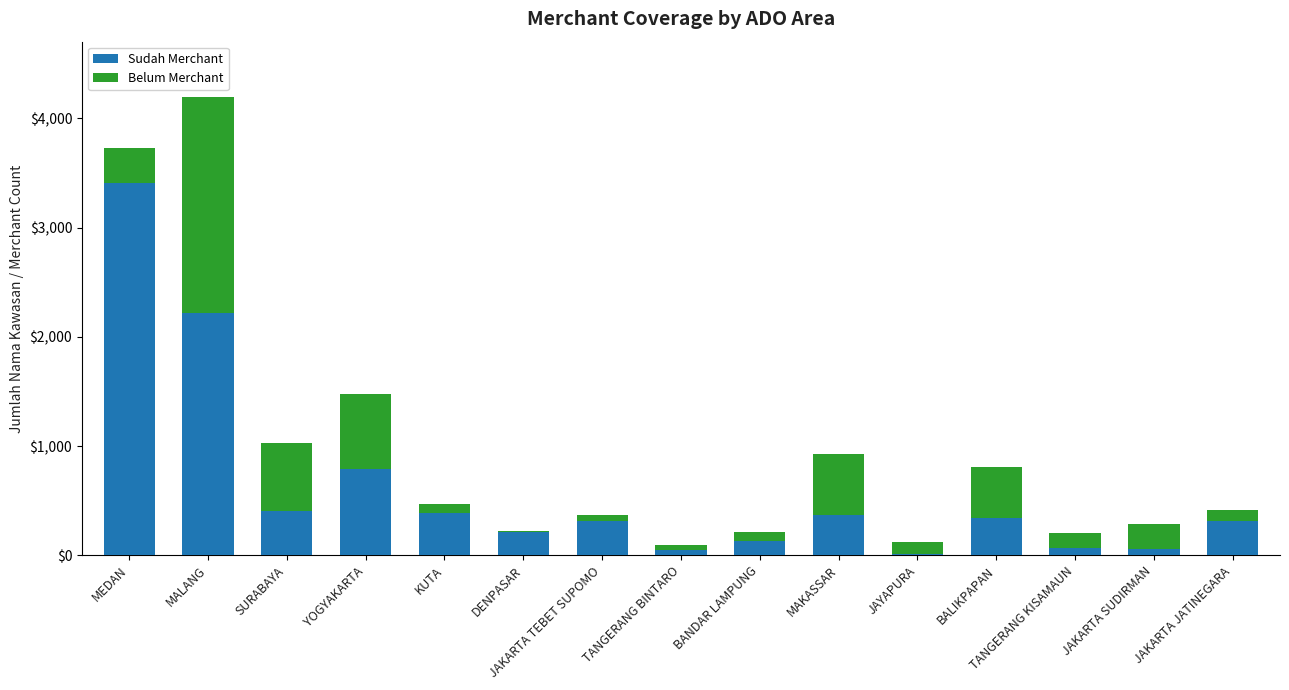

At which label does Sudah Merchant reach its peak?

MEDAN